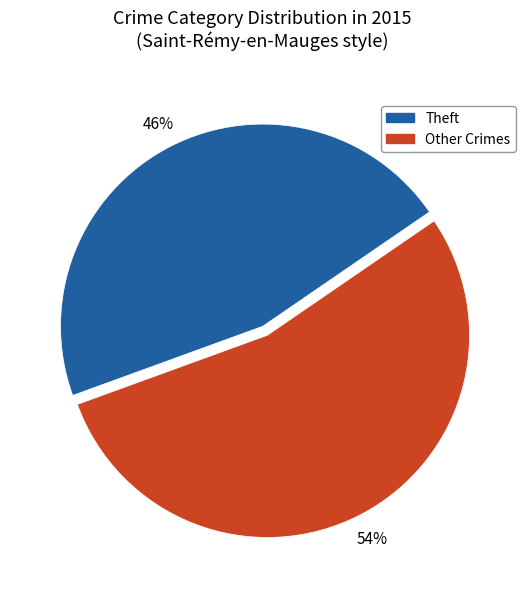

To the nearest percent, what is the average slice percentage?

50%